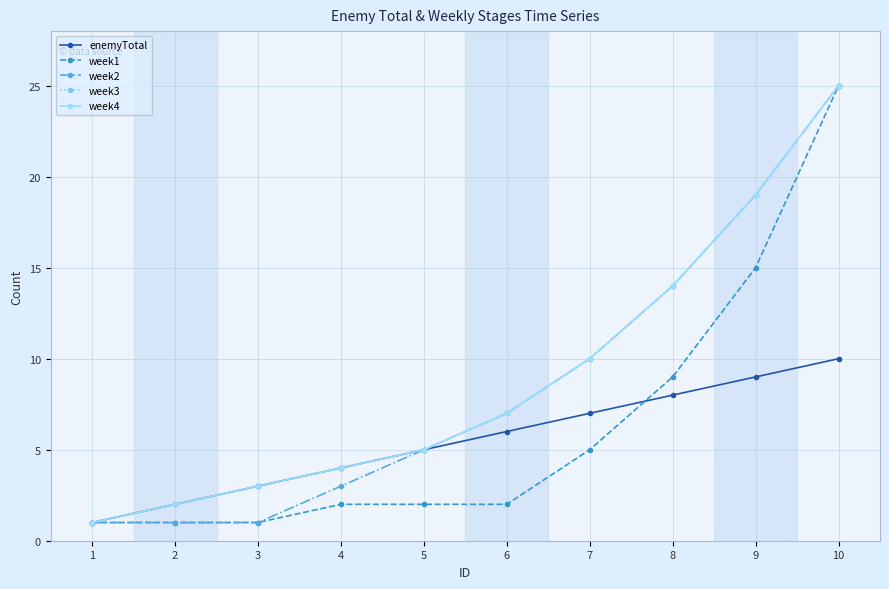

Does the chart have visible grid lines?

Yes